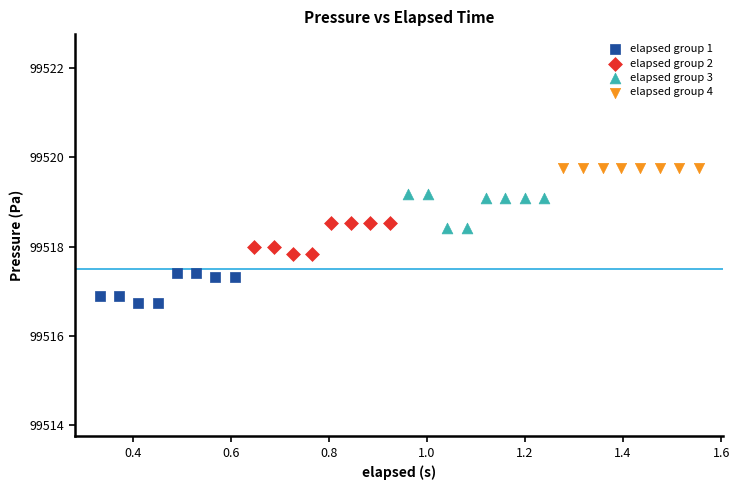

Which series contains the highest Y value?

elapsed group 4